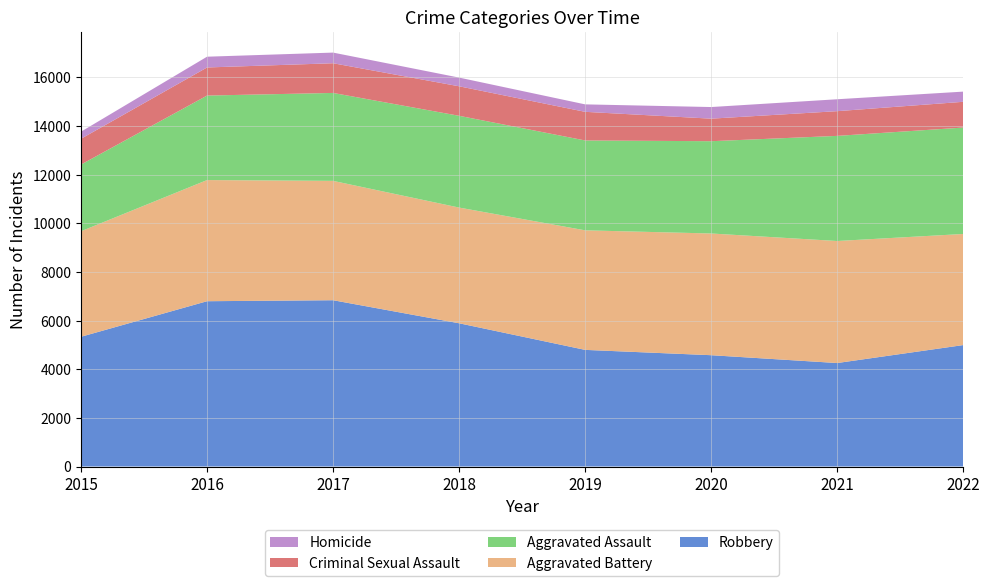

Reading left to right, extract all data points from this chart.

Aggravated Assault: 2743	3475	3616	3774	3696	3795	4323	4376
Aggravated Battery: 4339	4982	4908	4758	4916	5005	5018	4569
Criminal Sexual Assault: 1060	1155	1221	1213	1177	927	1016	1059
Homicide: 292	443	438	358	307	478	490	419
Robbery: 5335	6797	6838	5890	4796	4577	4255	4993